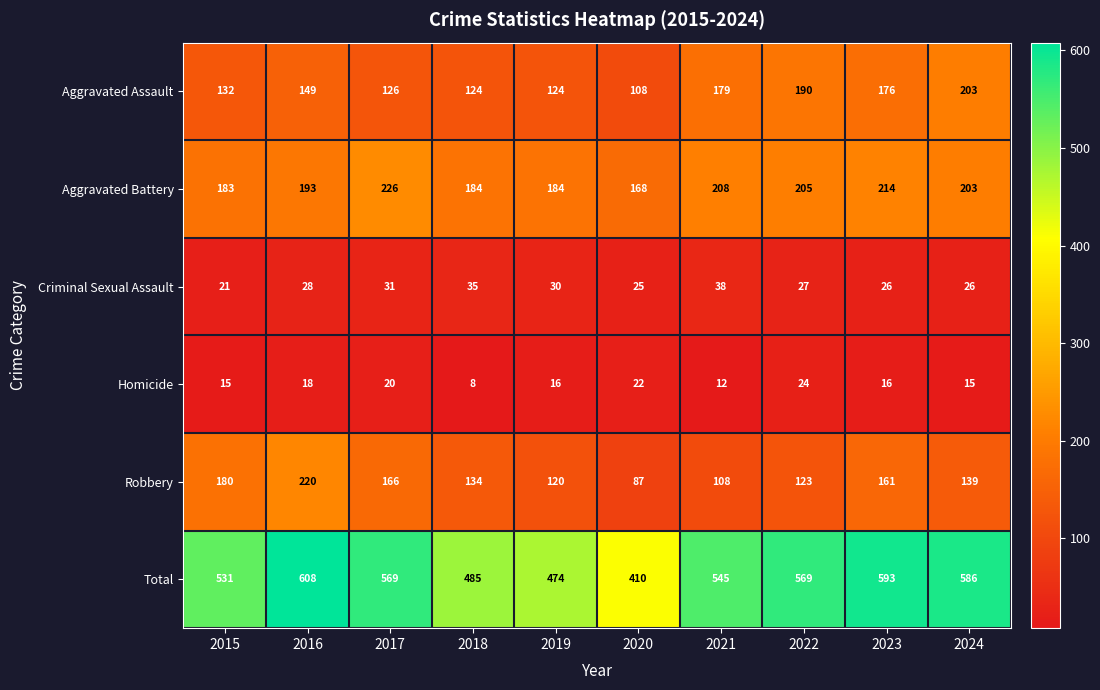

True or false: Robbery has a value of 221 at 2022.

False